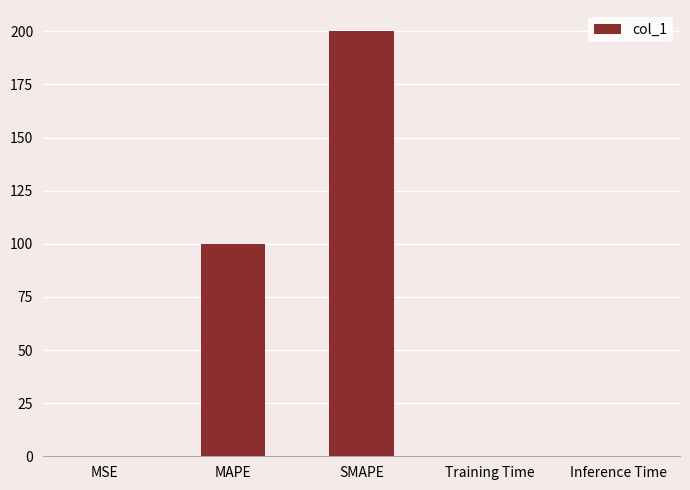

What is the sum of the values at Inference Time and SMAPE?

200.0